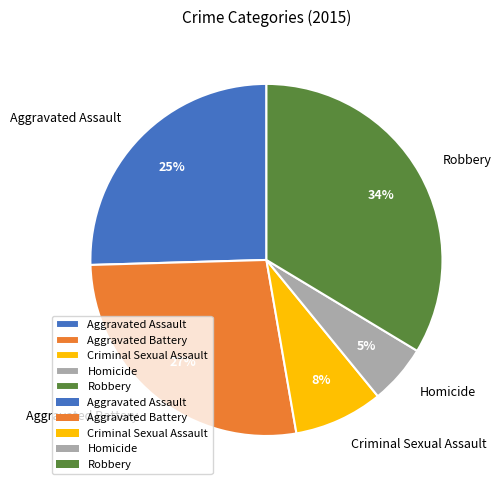

To the nearest percent, what is the average slice percentage?

20%